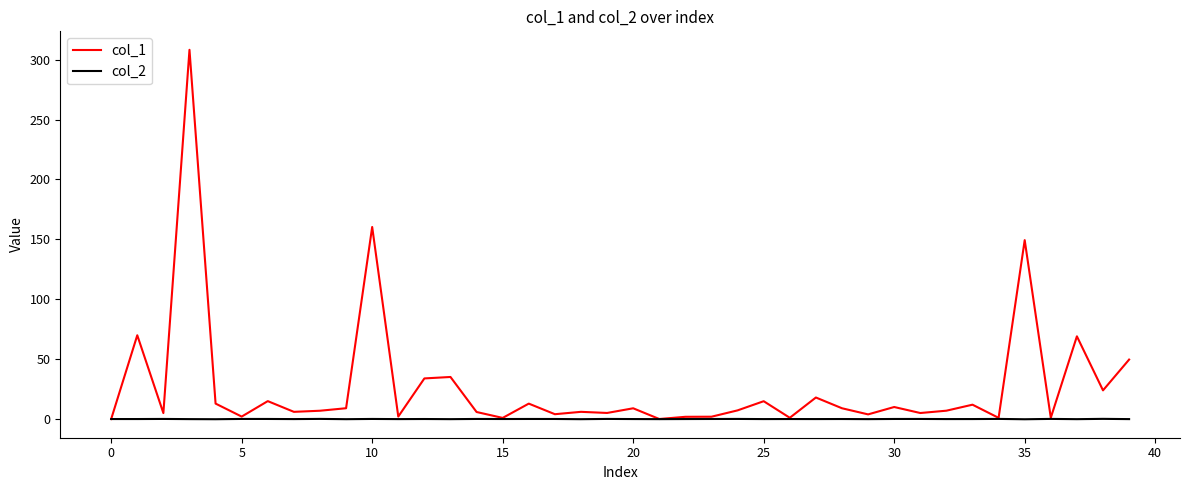

Which series has the largest range (max minus min)?

col_1